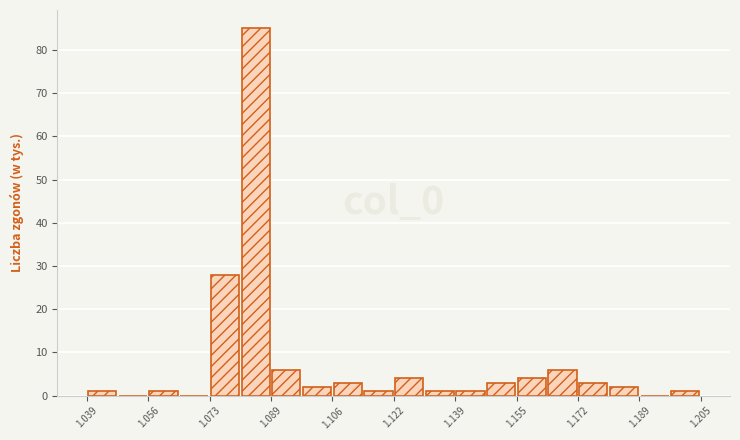

Over which range of the x-axis is the bar tallest?

1.080 to 1.090